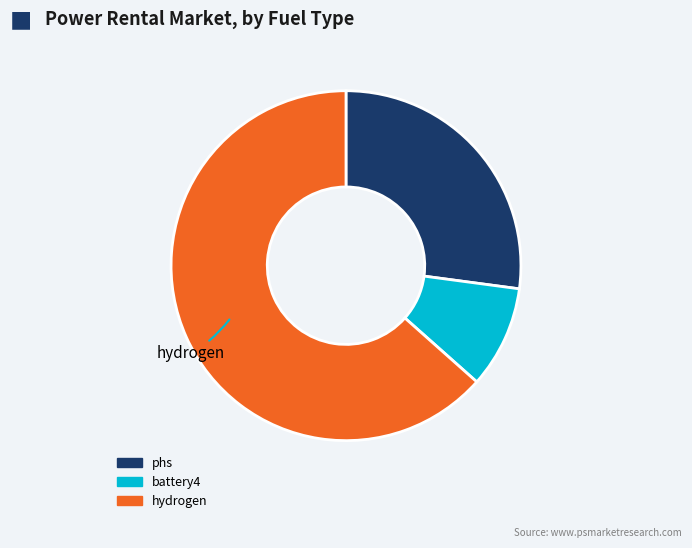

True or false: battery4 accounts for 19% of the total.

False